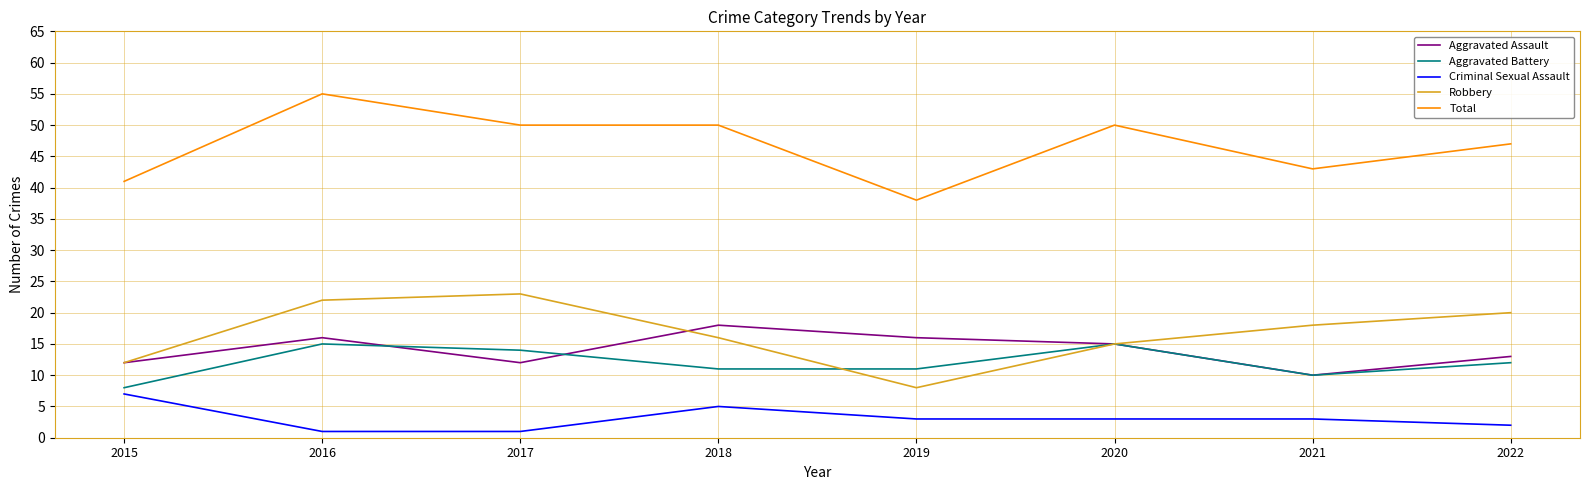

What is the highest value of the Robbery series?

23